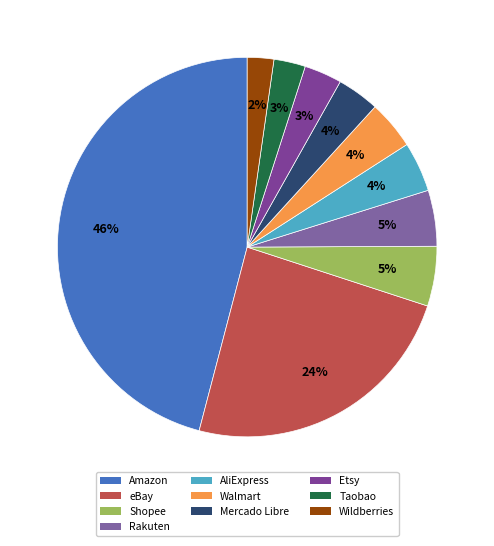

To the nearest percent, what percentage of the pie is AliExpress?

4%